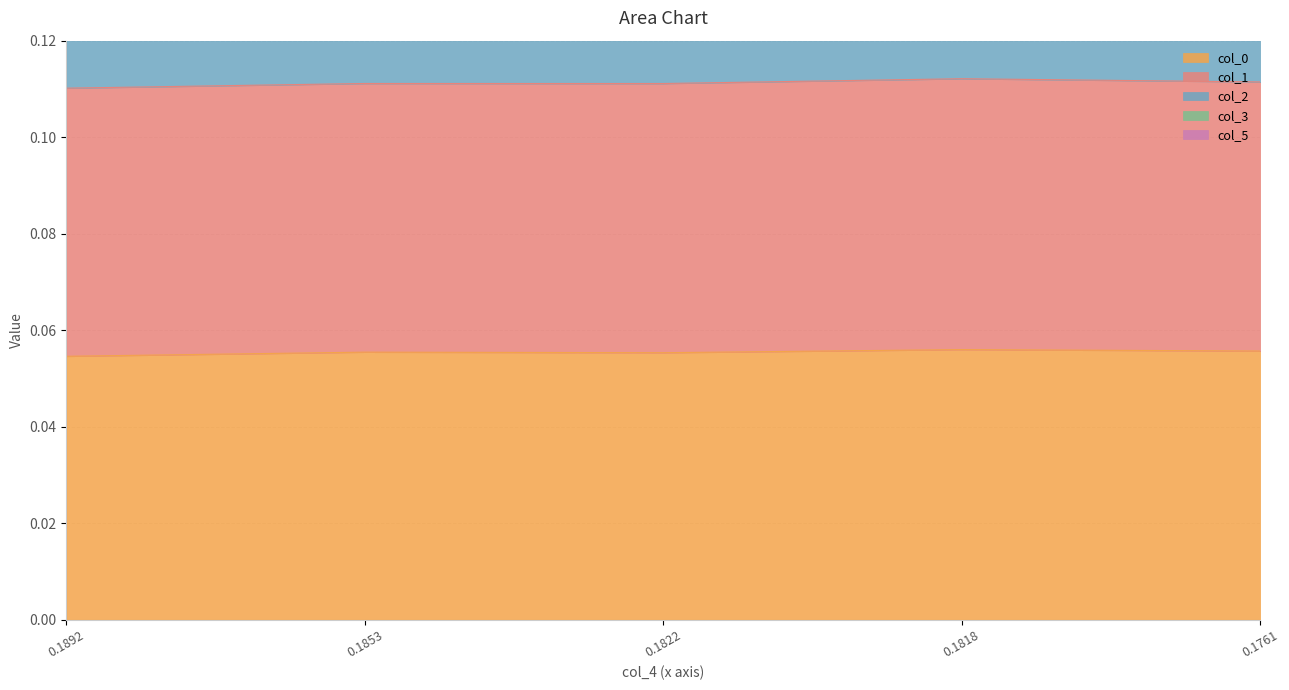

Does the chart have visible grid lines?

Yes